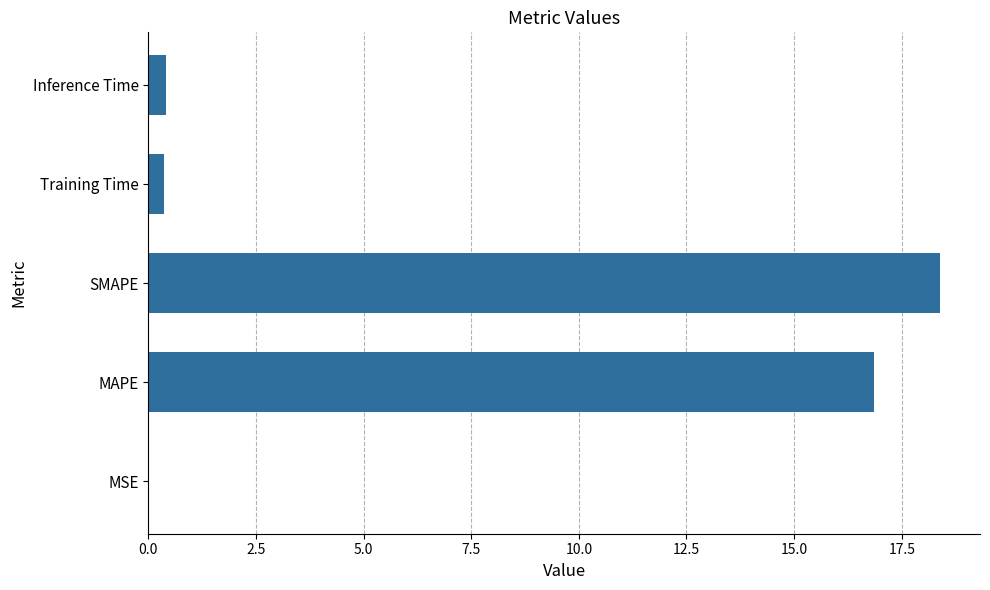

Between SMAPE and MAPE, which is larger?

SMAPE